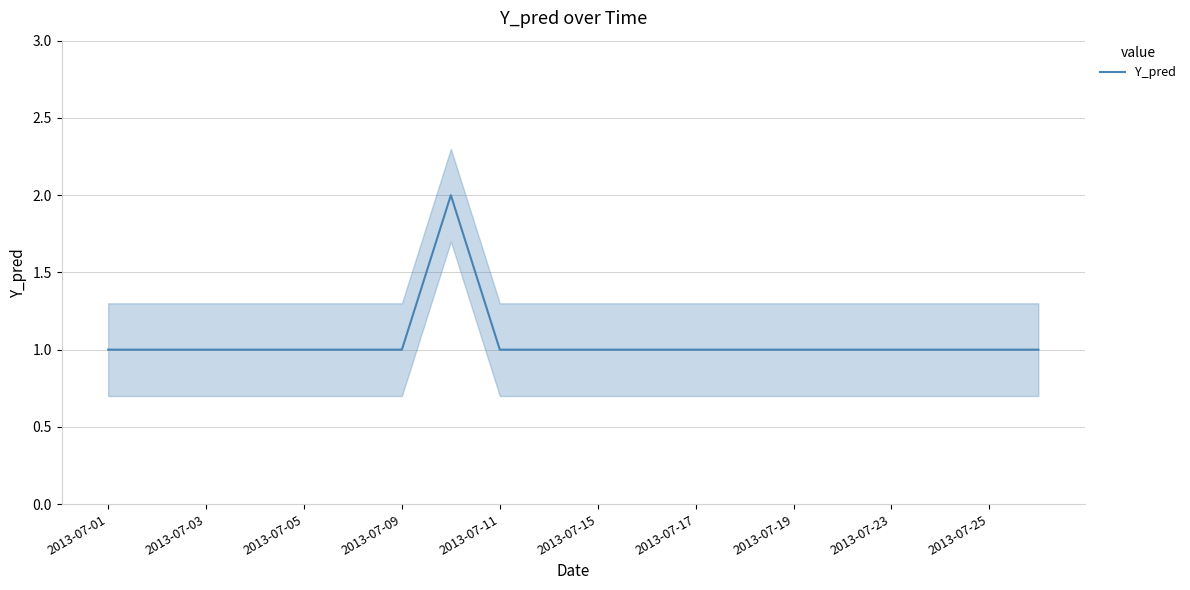

The value of Y_pred at 2013-07-17 is 1. True or false?

True